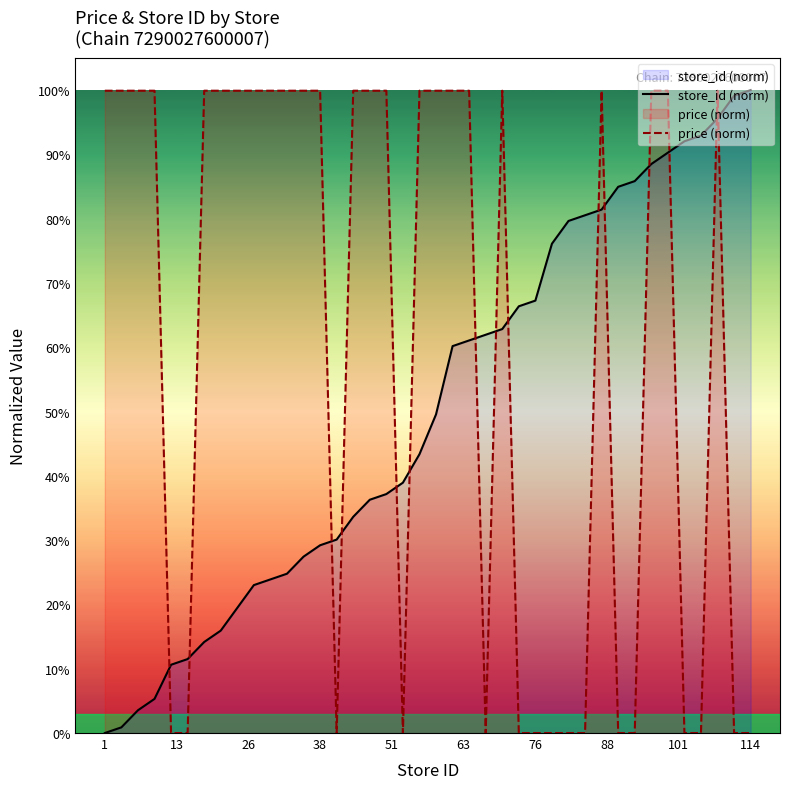

Reading left to right, extract all data points from this chart.

store_id (norm): 0.0	0.0	0.0	0.1	0.1	0.1	0.1	0.2	0.2	0.2	0.2	0.2	0.3	0.3	0.3	0.3	0.4	0.4	0.4	0.4	0.5	0.6	0.6	0.6	0.6	0.7	0.7	0.8	0.8	0.8	0.8	0.8	0.9	0.9	0.9	0.9	0.9	1.0	1.0	1.0
price (norm): 1.0	1.0	1.0	1.0	0.0	0.0	1.0	1.0	1.0	1.0	1.0	1.0	1.0	1.0	0.0	1.0	1.0	1.0	0.0	1.0	1.0	1.0	1.0	0.0	1.0	0.0	0.0	0.0	0.0	0.0	1.0	0.0	0.0	1.0	1.0	0.0	0.0	1.0	0.0	0.0